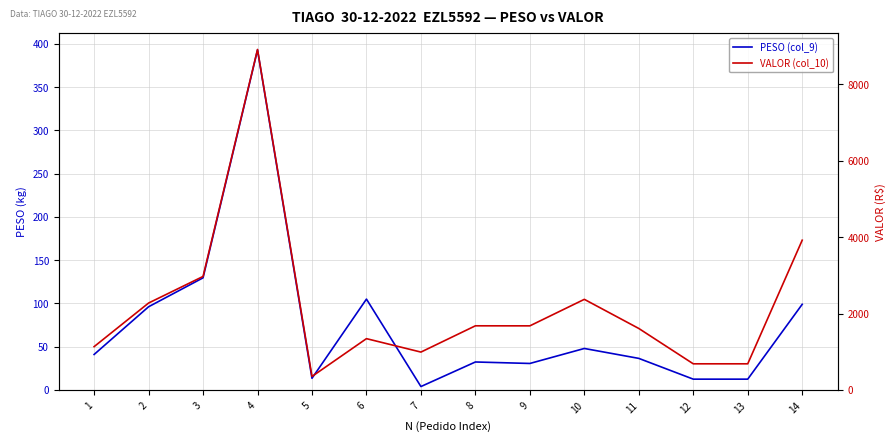

Reading left to right, what are all the values shown in this chart?

PESO (col_9): 41.0	96.2	129.6	393.0	13.5	105.0	3.9	32.3	30.6	47.9	36.5	12.5	12.5	99.0
VALOR (col_10): 1133.2	2274.2	2970.0	8910.1	352.9	1342.5	991.1	1678.4	1677.4	2371.2	1608.8	684.0	684.0	3918.9